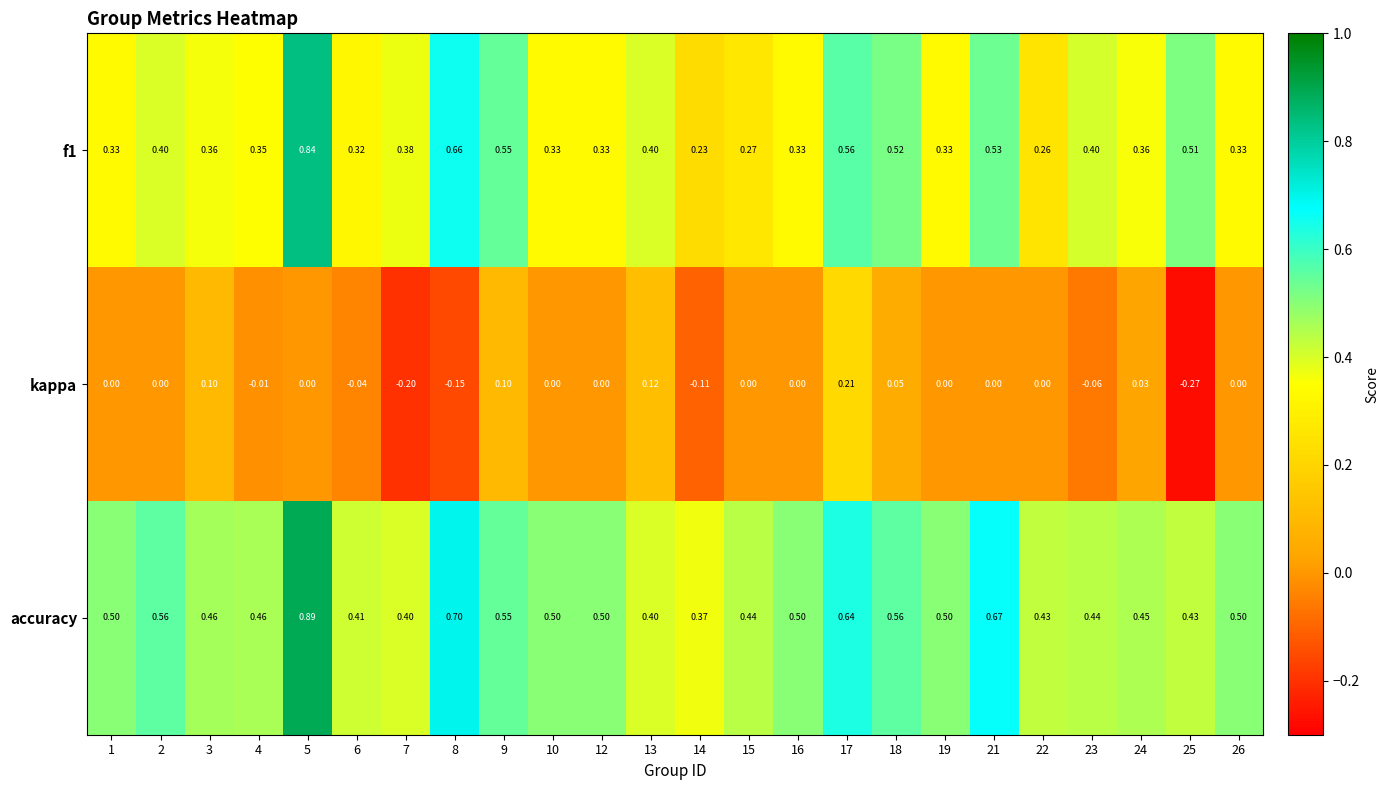

Is the value of kappa at 8 greater than the value of f1 at 6?

No